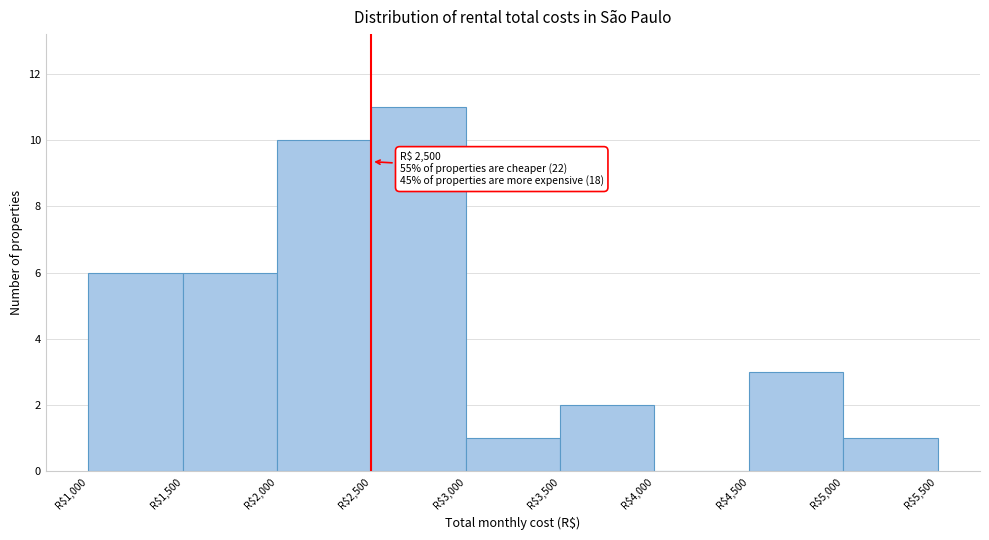

Over which range of the x-axis is the bar tallest?

2500 to 3000